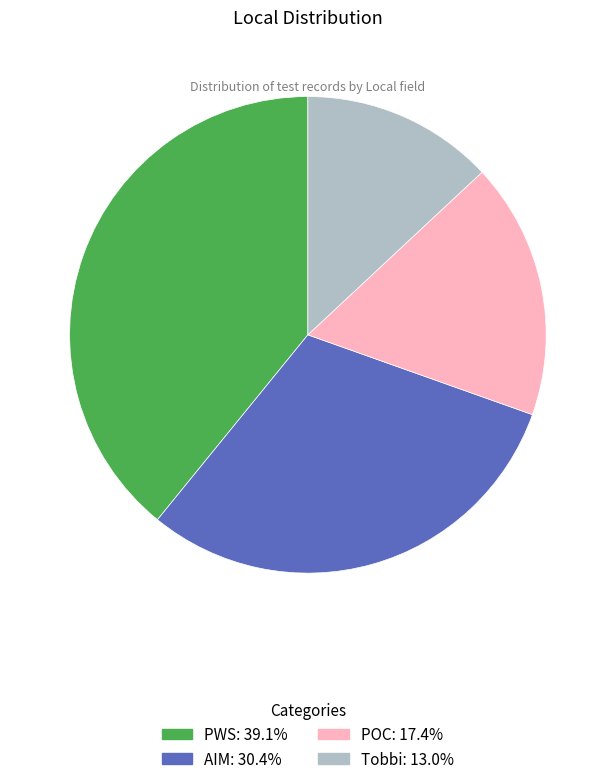

How many segments does this pie chart have?

4